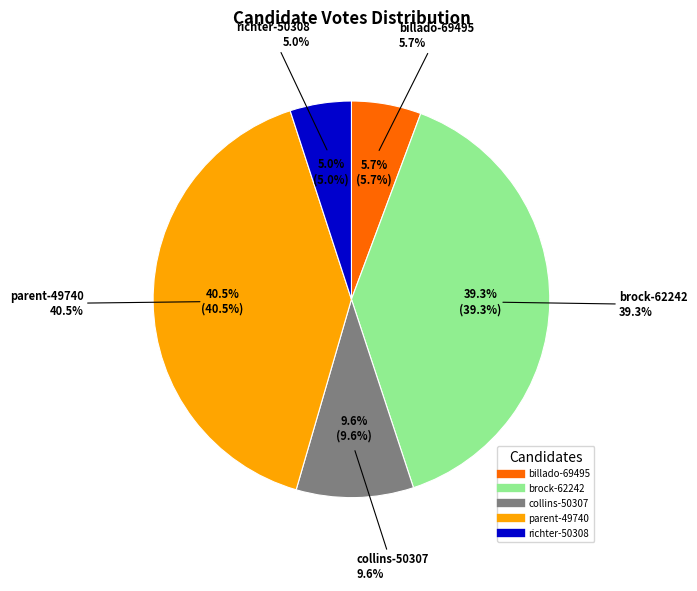

Do collins-50307 and richter-50308 together represent more than half of the pie?

No